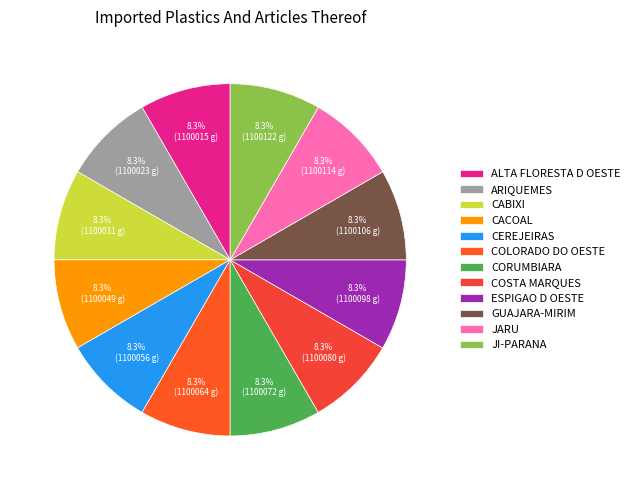

Is it true that ALTA FLORESTA D OESTE is 8% of the pie?

True